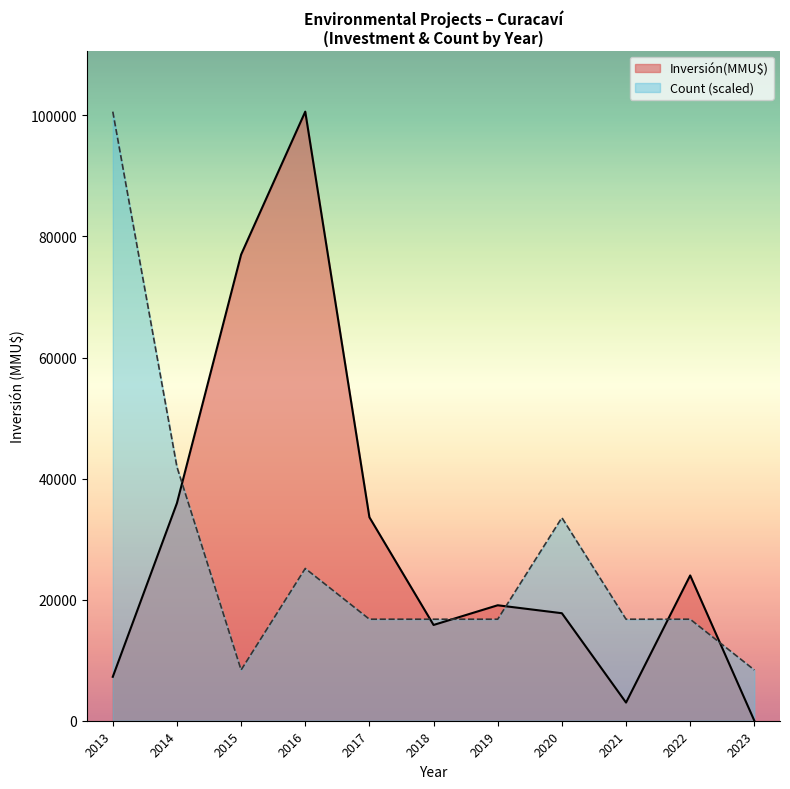

At how many categories does at least one series exceed 73588?

3